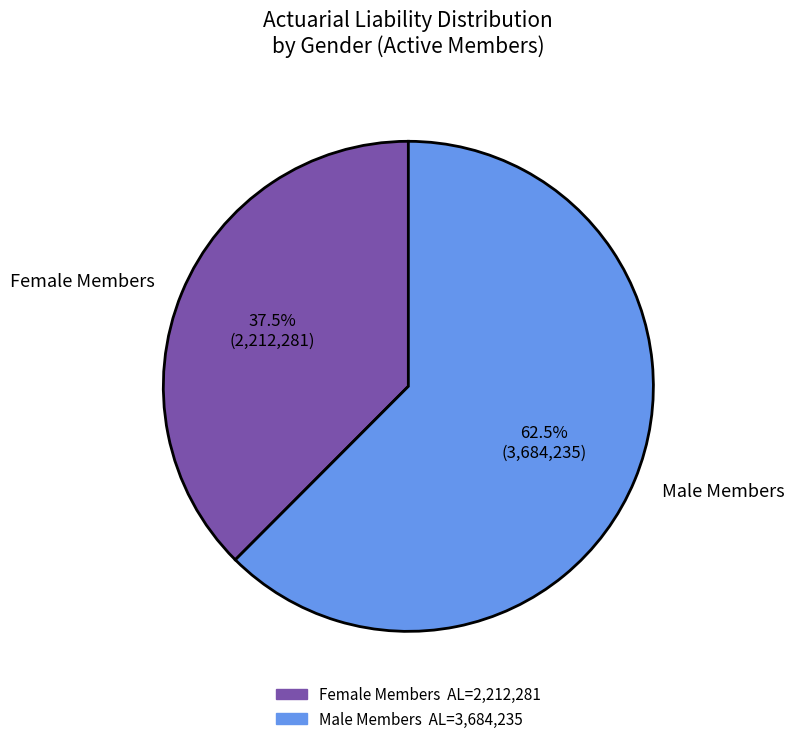

Rank the categories by value from highest to lowest.

Male Members, Female Members